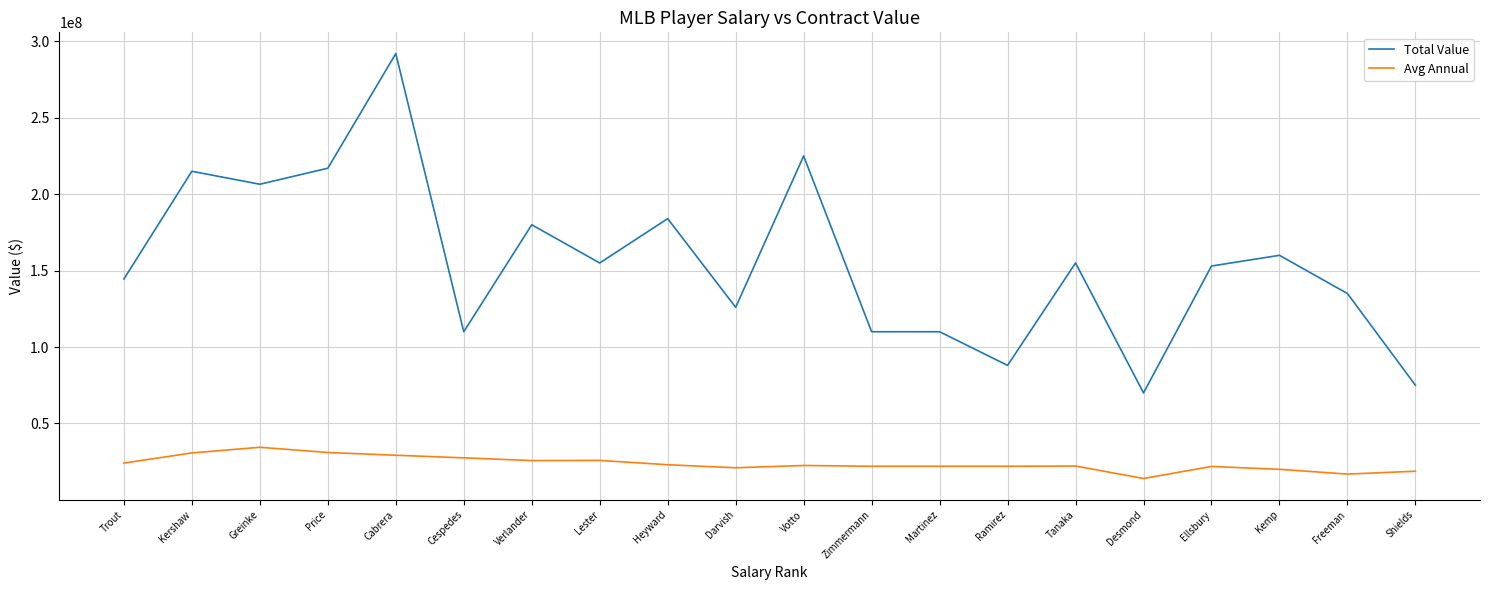

What are all the series names shown in the legend?

Total Value, Avg Annual